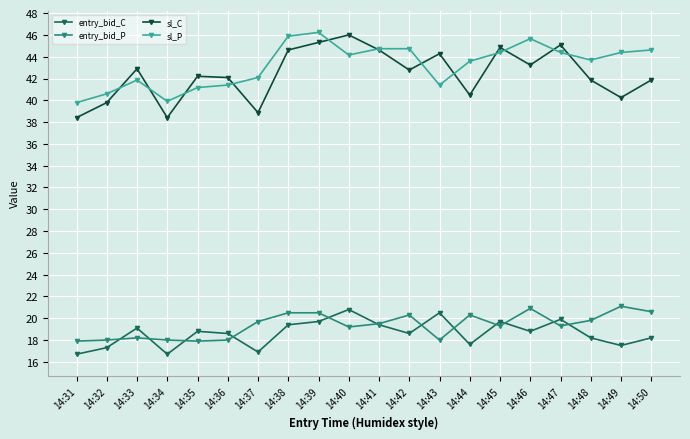

What is the difference between the maximum and second lowest values in the entry_bid_P series?

3.2